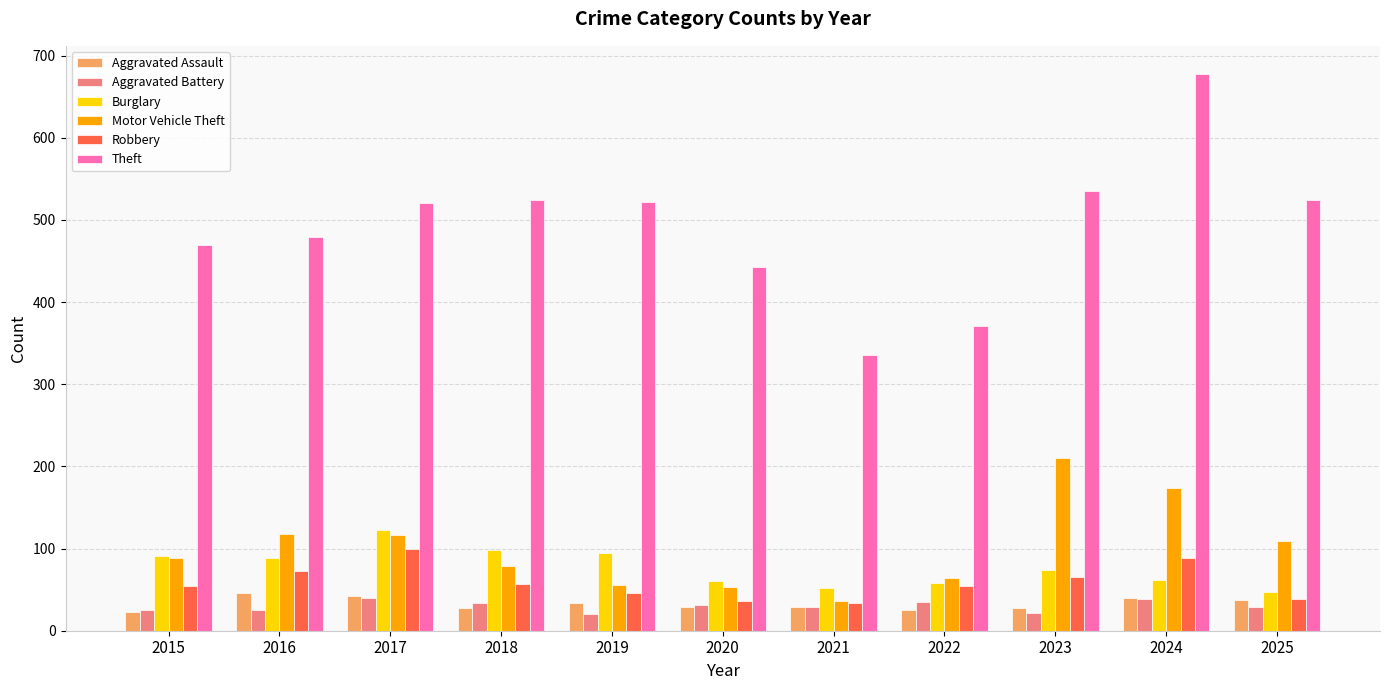

What is the maximum value for Motor Vehicle Theft?

210